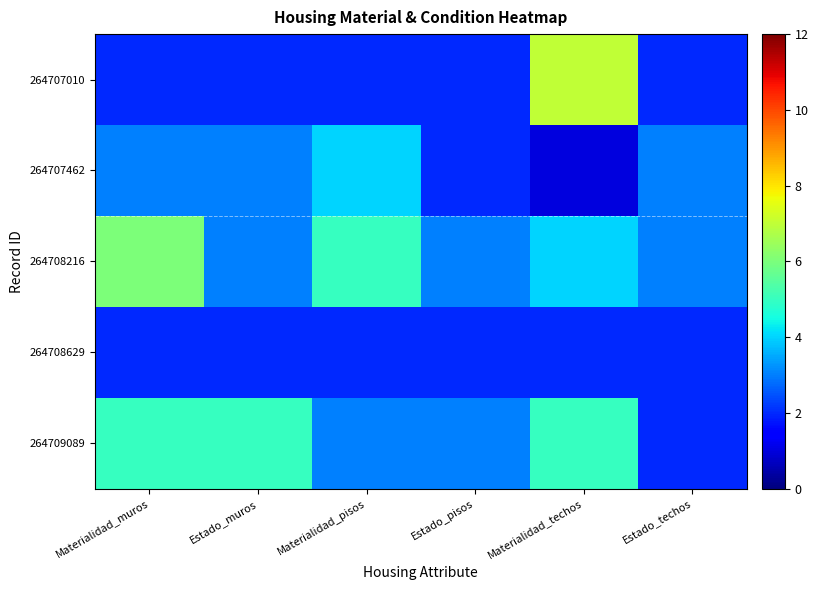

At Estado_muros, list the series in order from largest to smallest.

264709089, 264707462, 264708216, 264707010, 264708629